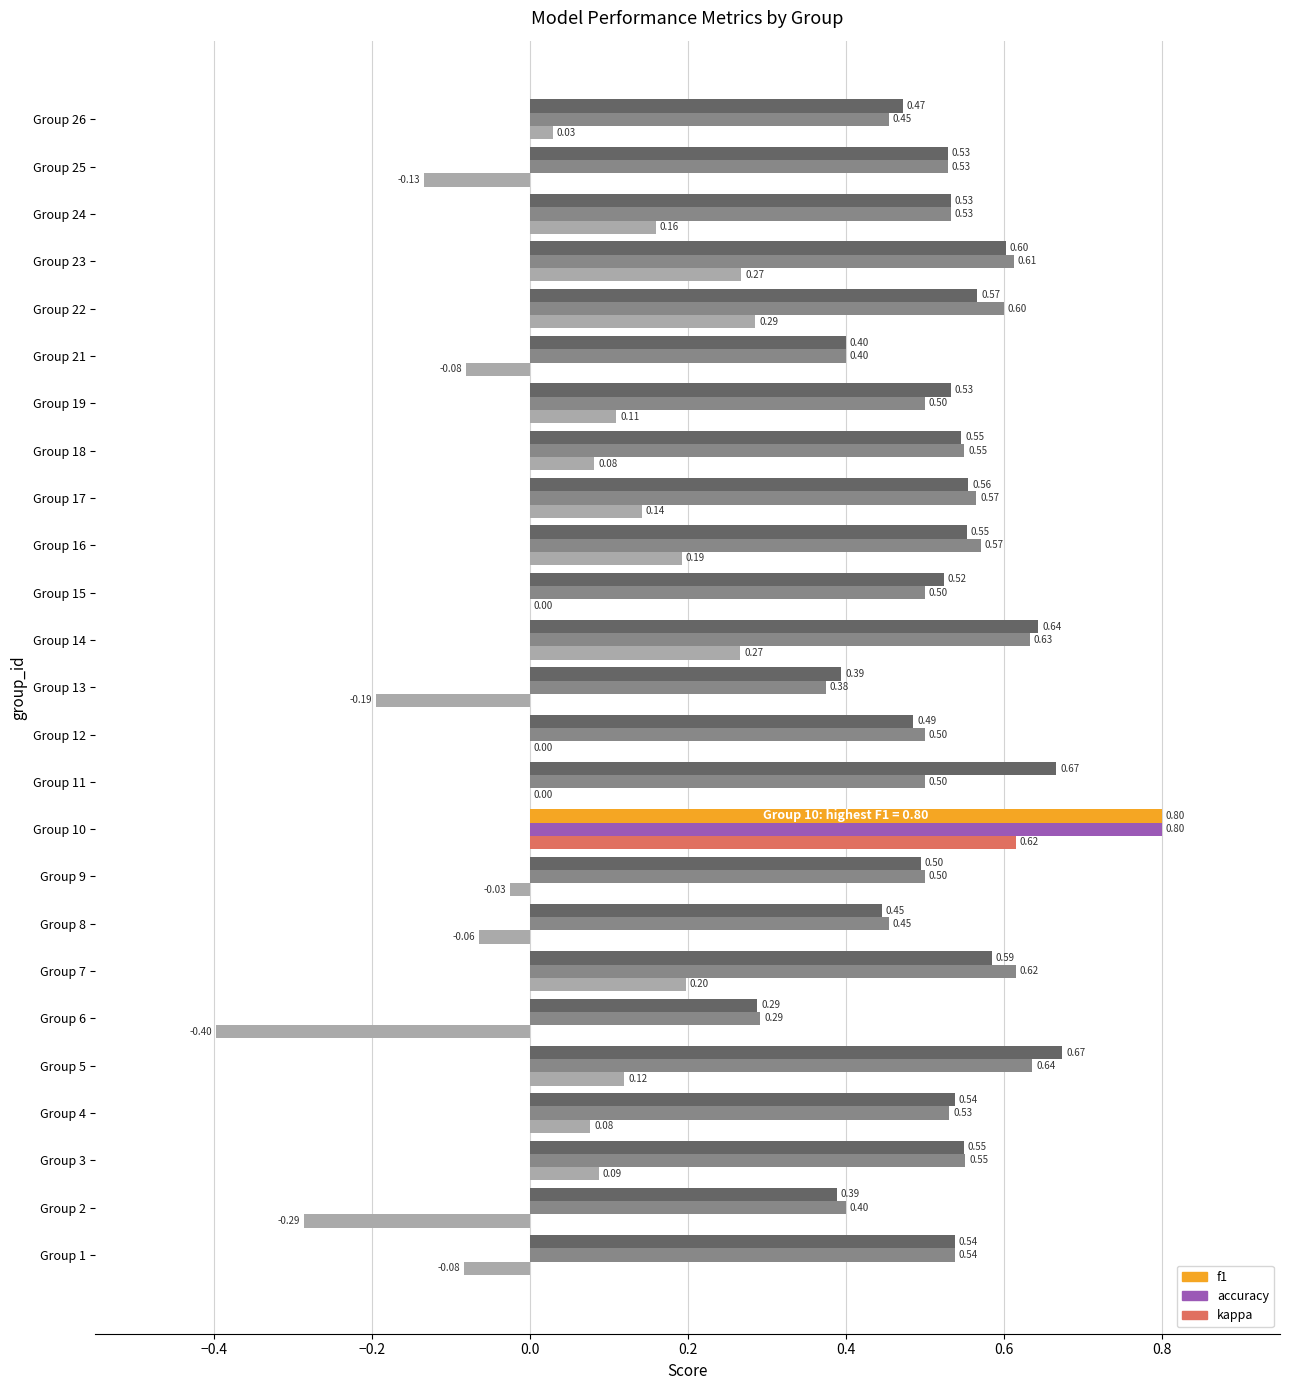

What is the sum of the f1 values at Group 4 and Group 18?

1.1